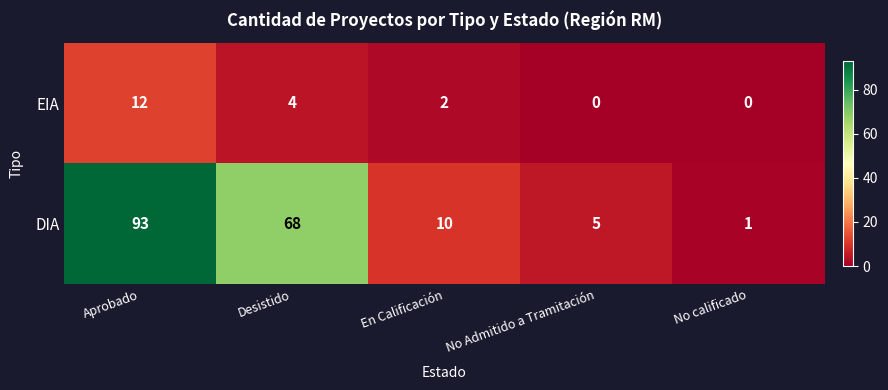

Reading right to left, extract all data points from this chart.

EIA: No calificado=0	No Admitido a Tramitación=0	En Calificación=2	Desistido=4	Aprobado=12
DIA: No calificado=1	No Admitido a Tramitación=5	En Calificación=10	Desistido=68	Aprobado=93